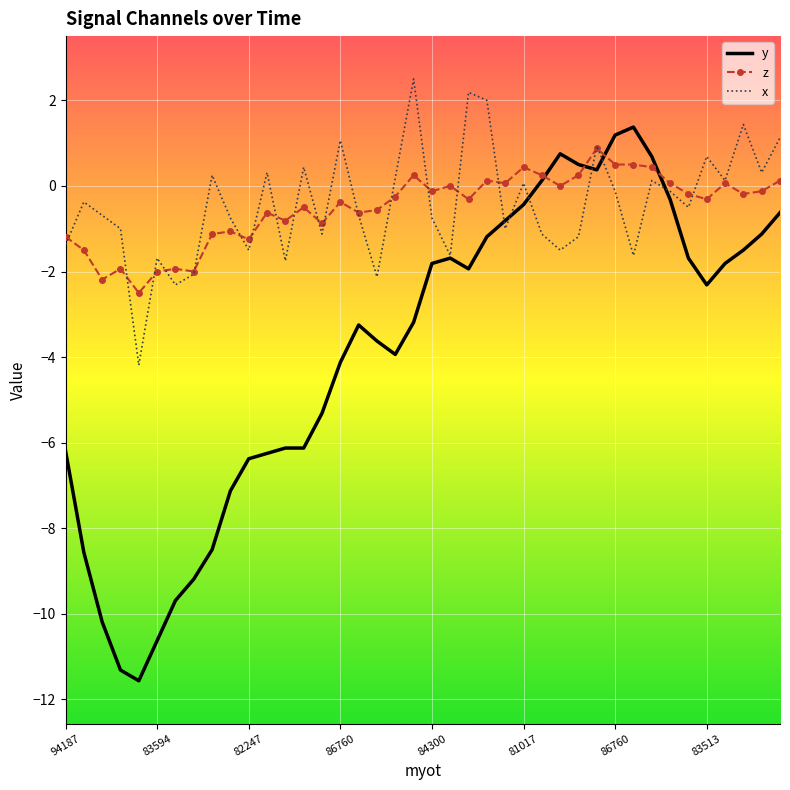

What is the minimum value shown in the chart?

-11.6